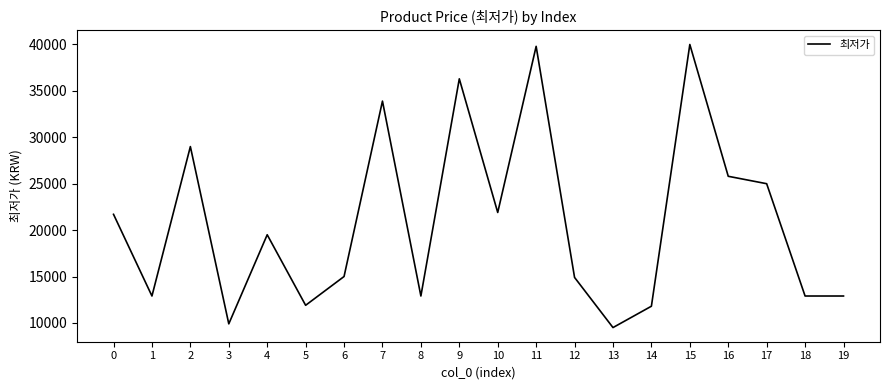

At which label is the value closest to 24750?

17